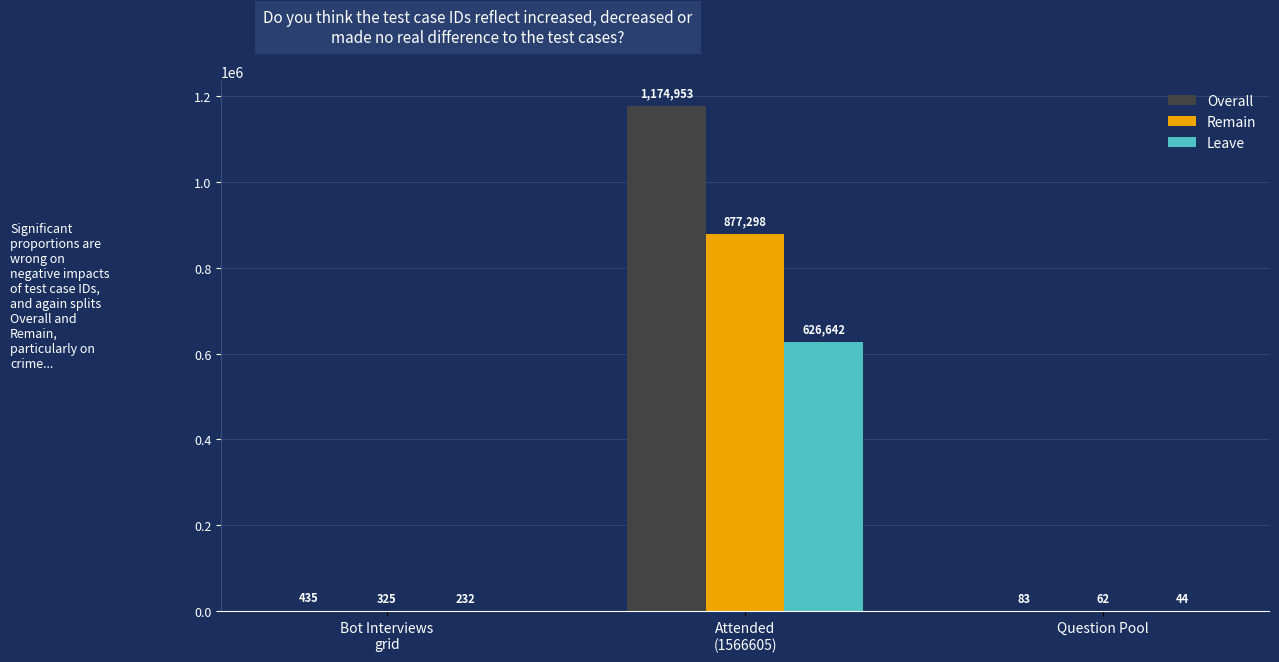

What is the greatest value displayed?

1174953